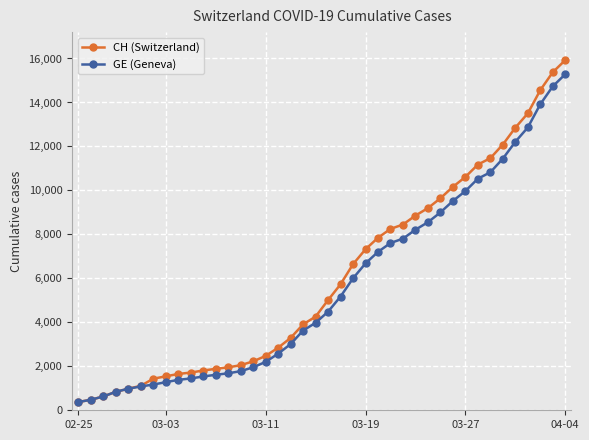

What is the highest value of the CH (Switzerland) series?

15926